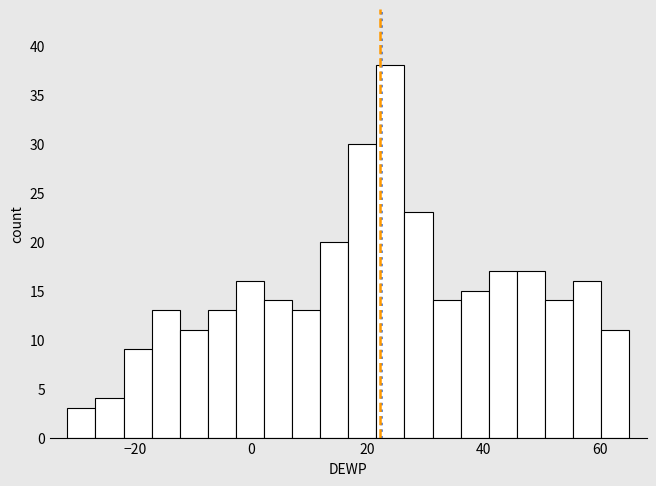

Around what value on the x-axis is the tallest bar? Give the approximate position of its centre, as read against the axis.

24